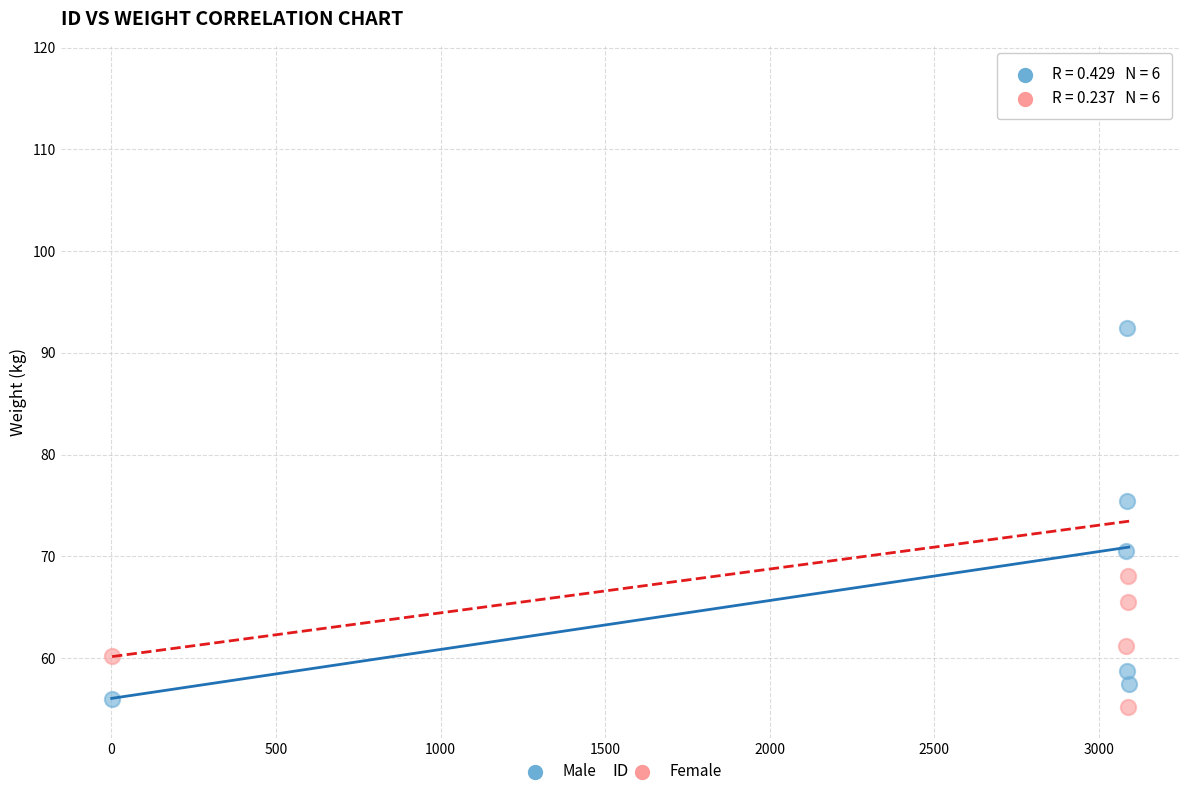

Which series has the widest spread of Y values?

Female